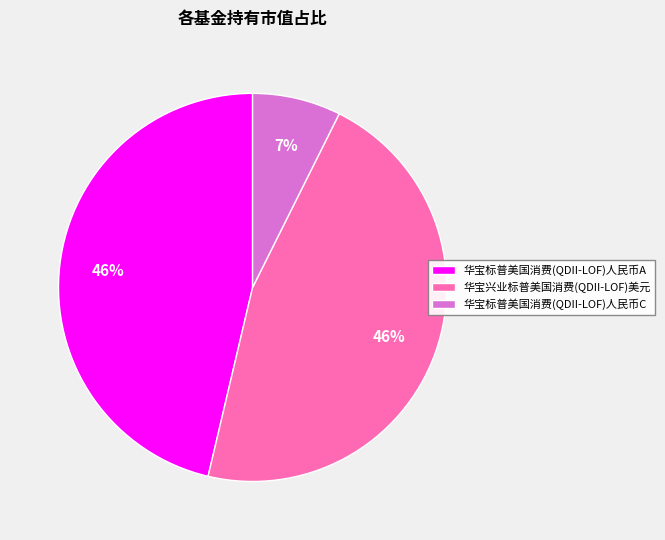

To the nearest percent, what percentage of the pie is 华宝兴业标普美国消费(QDII-LOF)美元?

46%